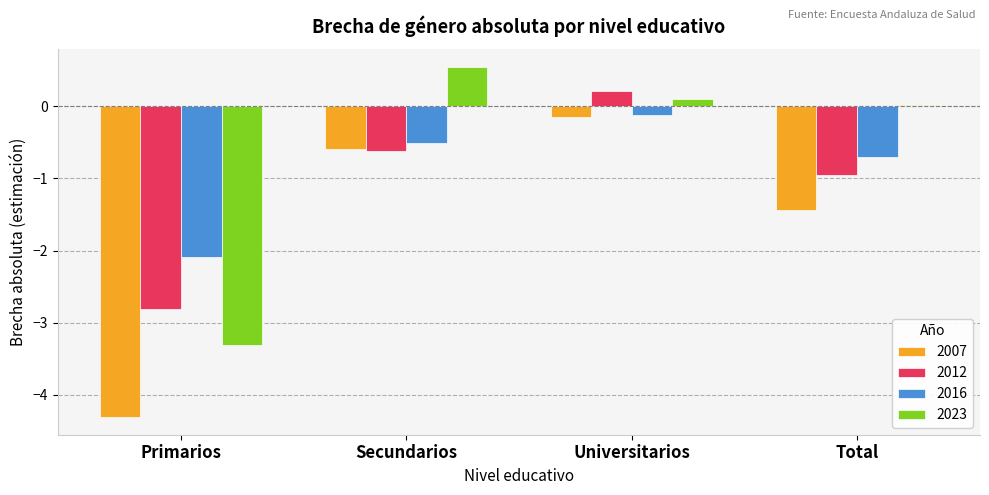

What are all the series names shown in the legend?

2007, 2012, 2016, 2023